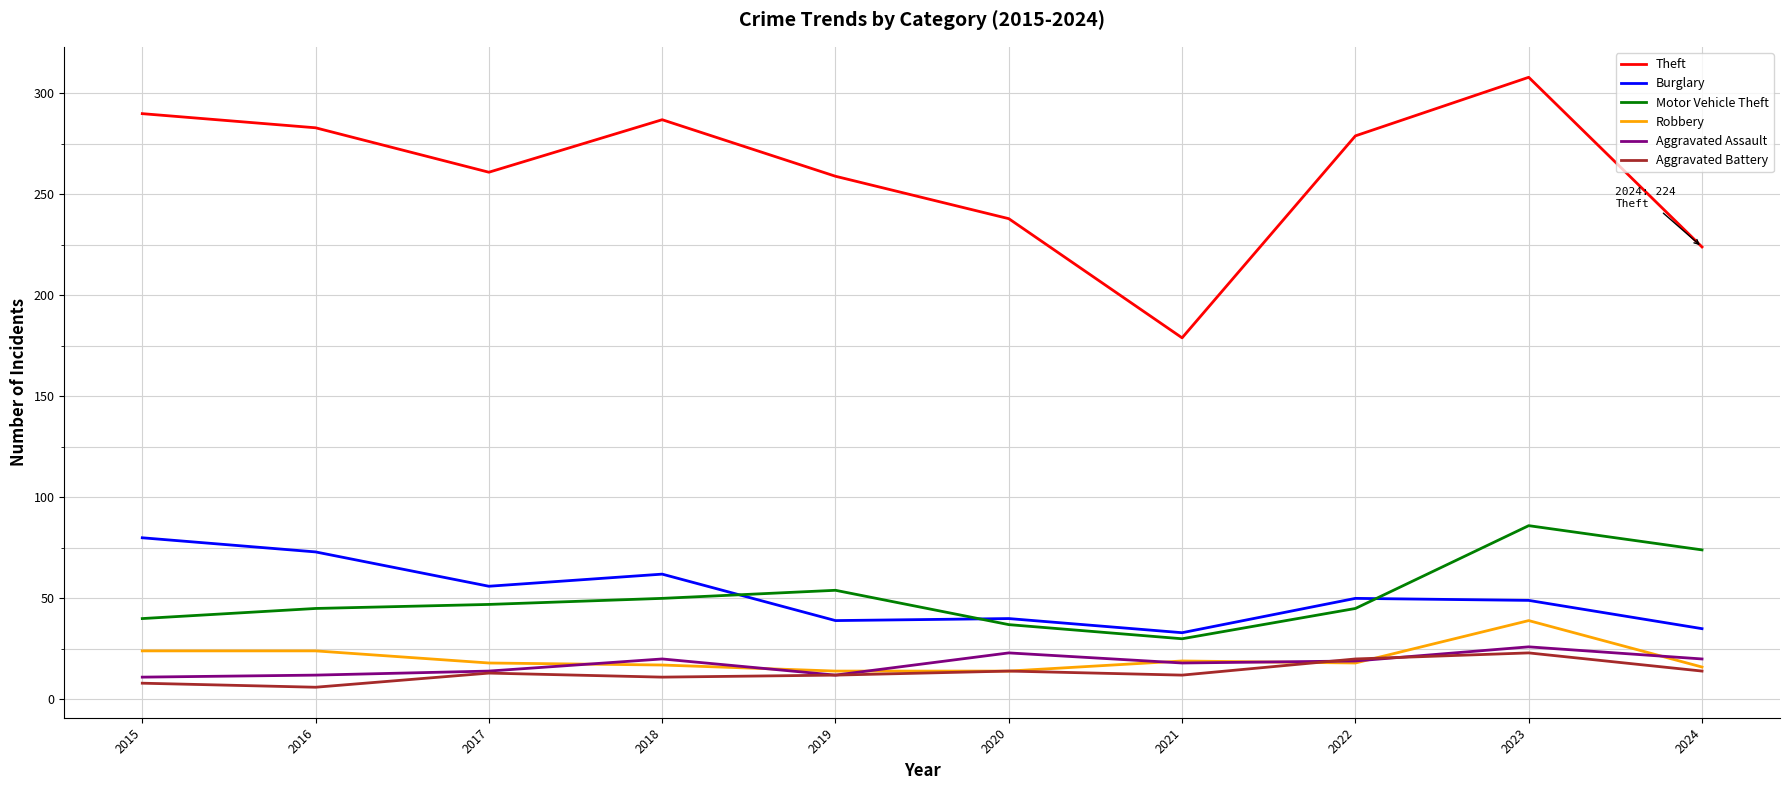

What are all the series names shown in the legend?

Theft, Burglary, Motor Vehicle Theft, Robbery, Aggravated Assault, Aggravated Battery